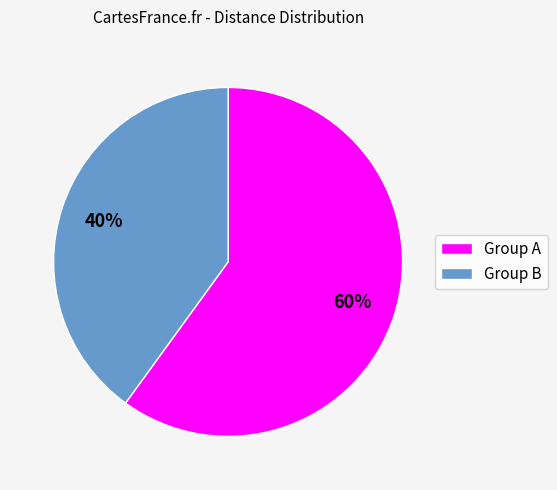

To the nearest percent, what is the difference between the largest and smallest slice percentages?

20%